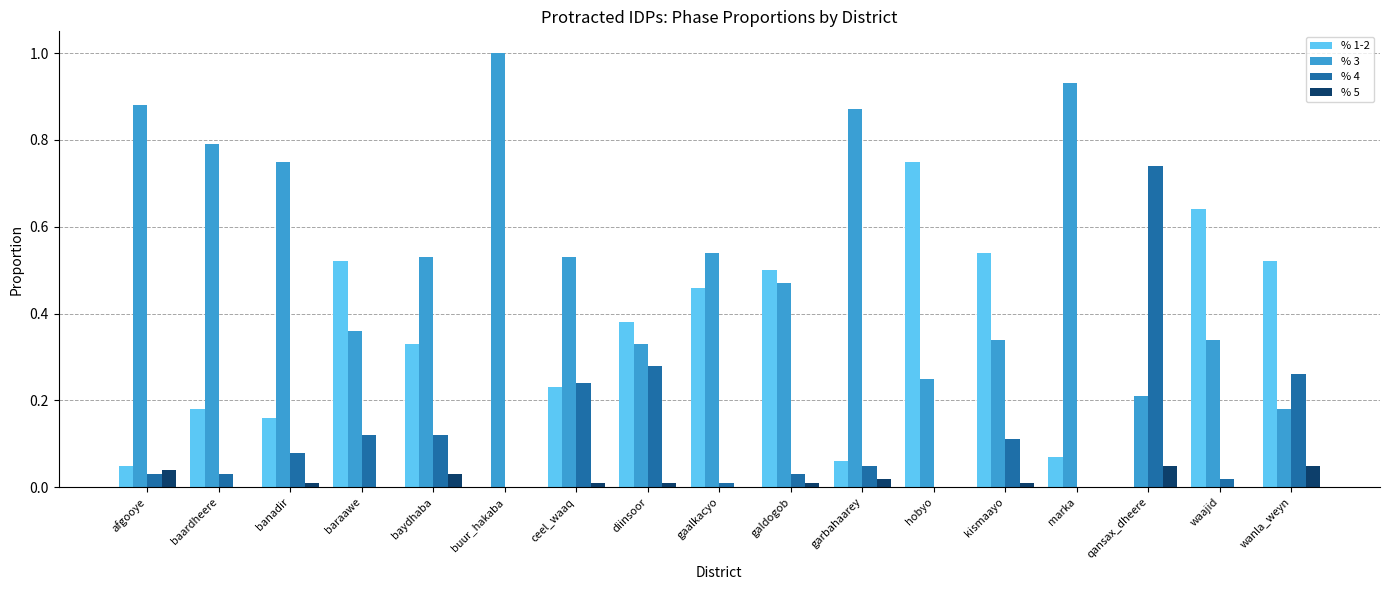

Is the value of % 3 at baraawe greater than the value of % 4 at qansax_dheere?

No